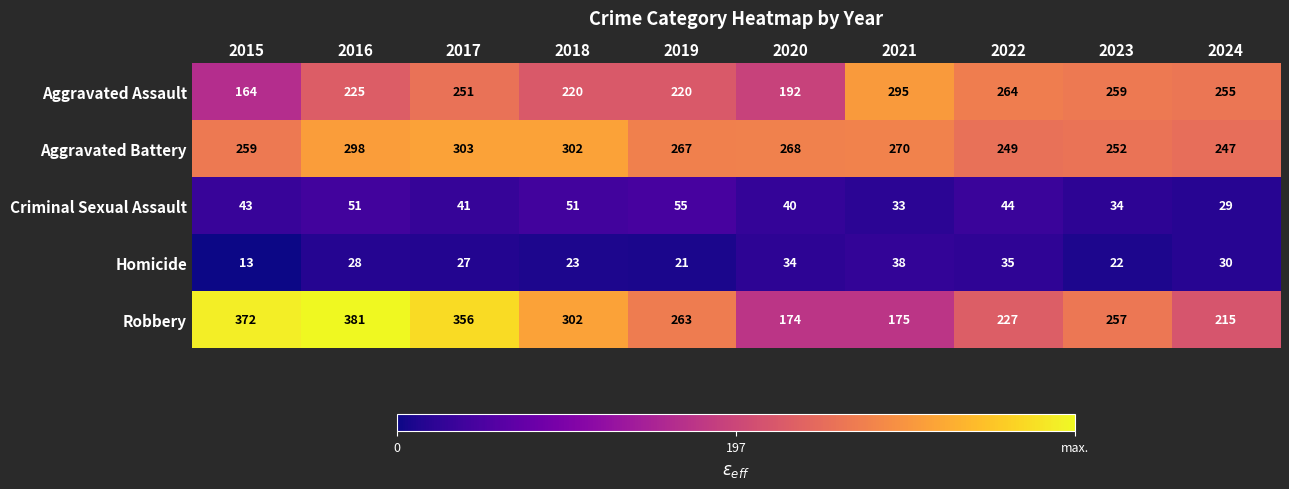

Between 2021 and 2023, which series saw the biggest shift?

Robbery